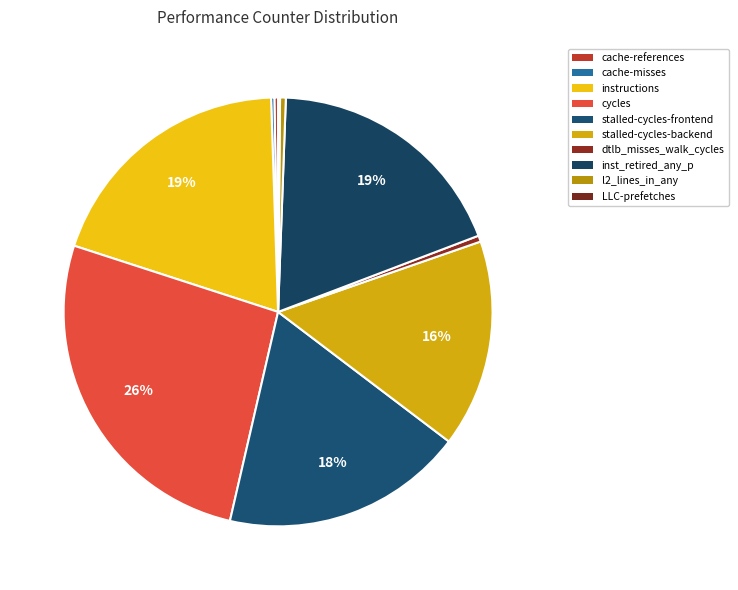

How much of the chart is everything except stalled-cycles-backend?

84.3%